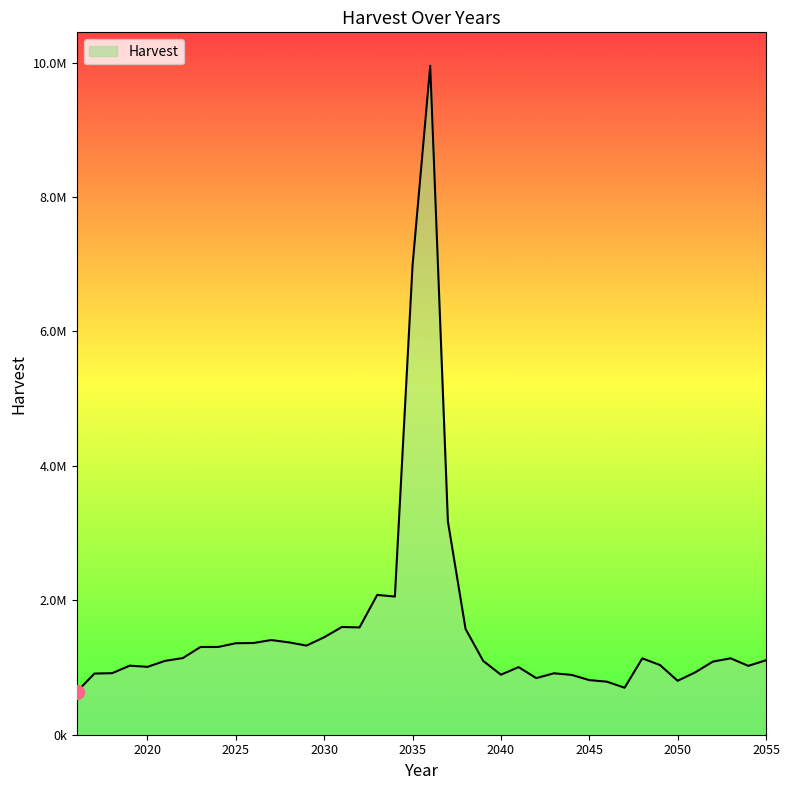

At which label does the data first exceed 1108101?

2022